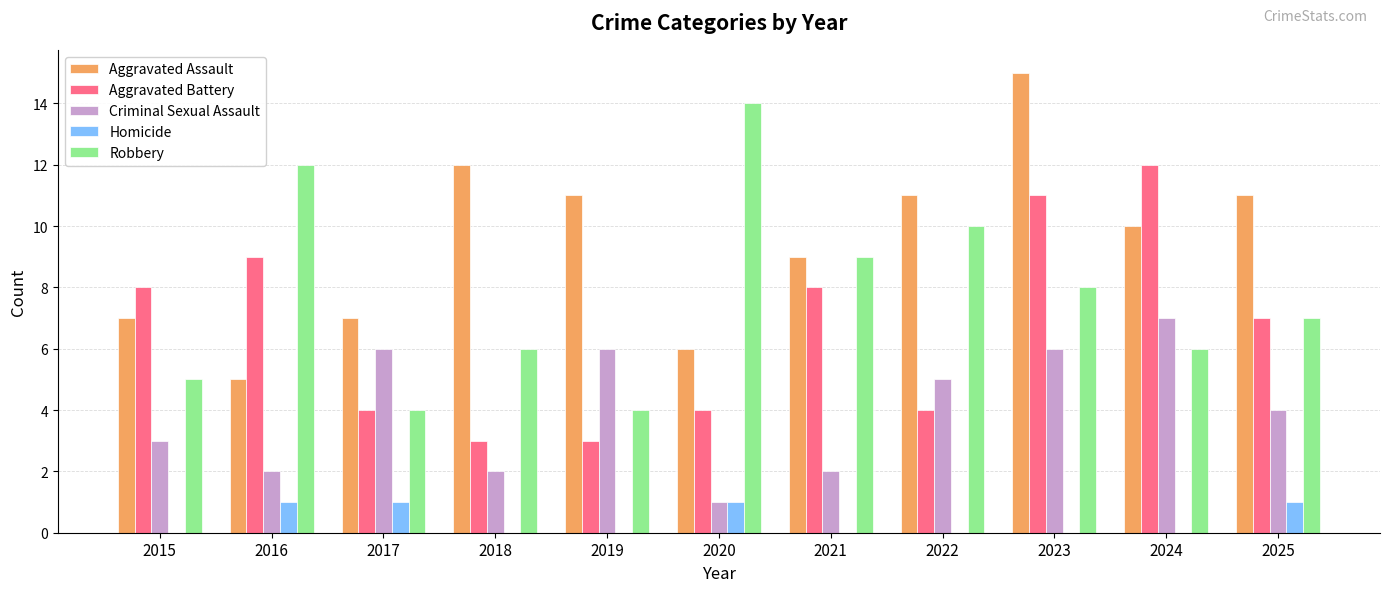

What is the sum of all Homicide values?

4